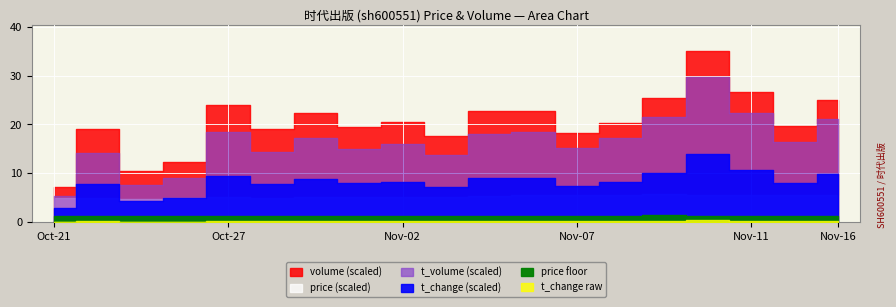

Where is the first local minimum for t_change?

2022-10-25